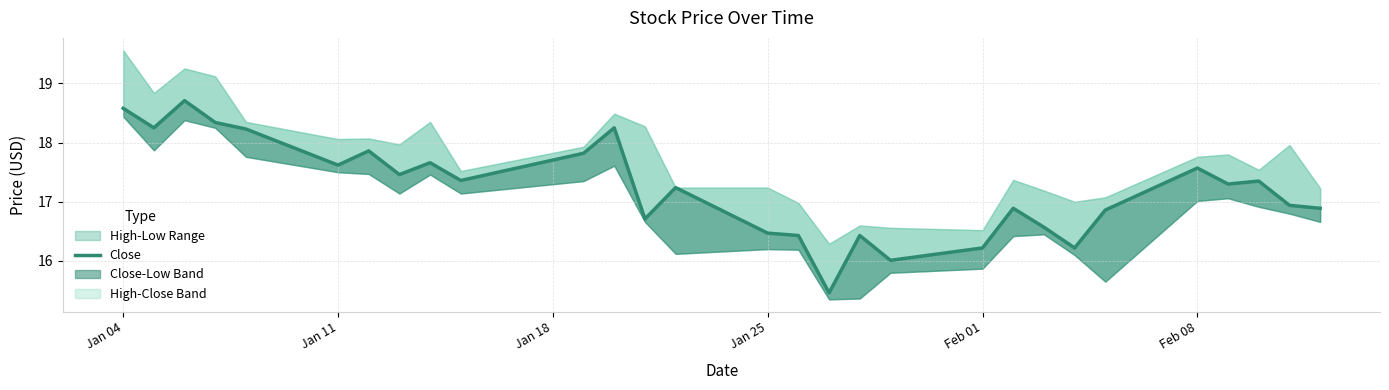

What is the greatest value displayed?

18.7